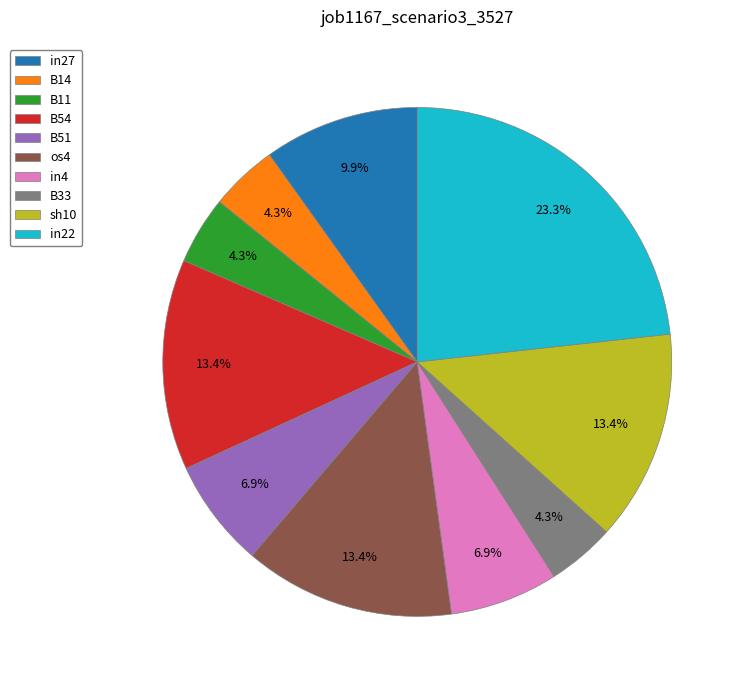

To the nearest percent, what is the average slice percentage?

10%